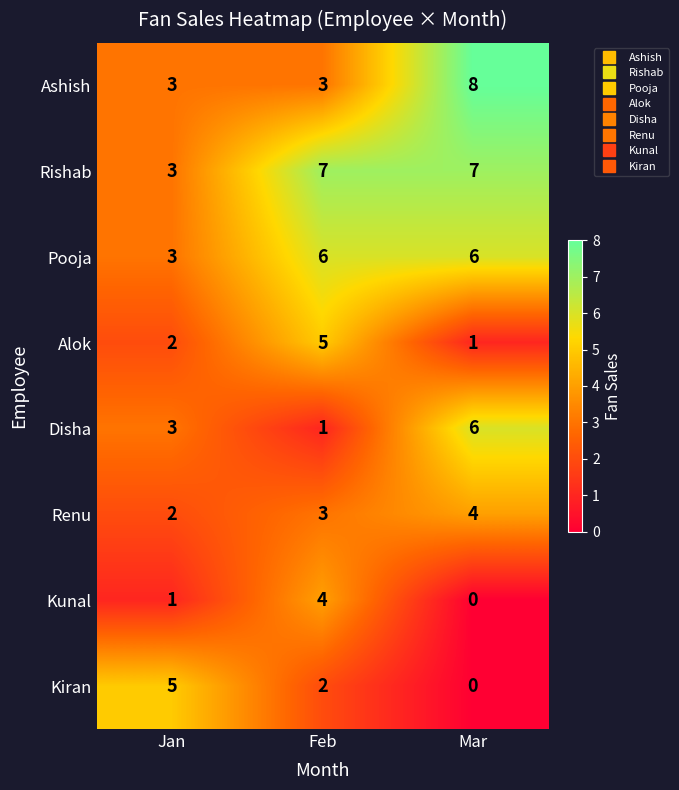

How many Ashish values are between 3 and 8?

3